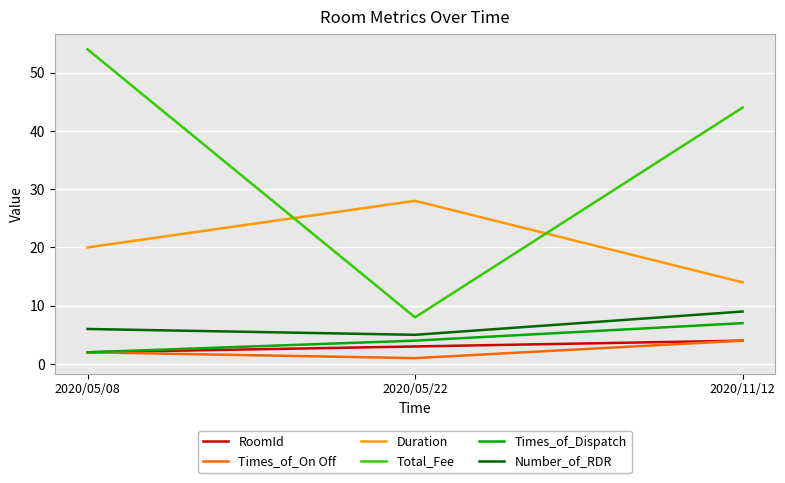

What position from the left is 2020/05/08?

1